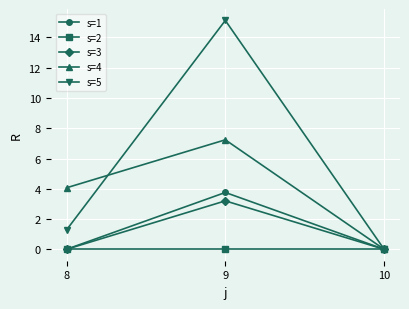

Is it true that s=4 equals 7.2 at 9?

True